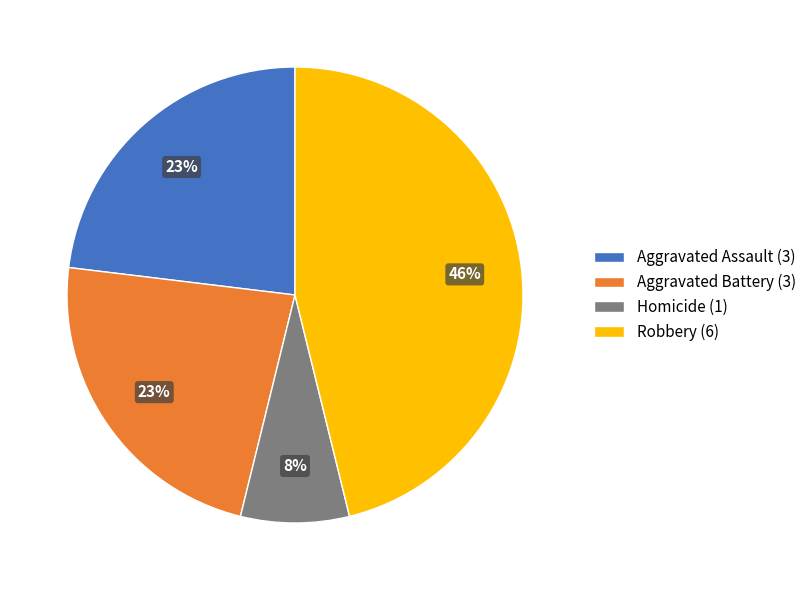

Between Homicide (1) and Robbery (6), which is larger?

Robbery (6)